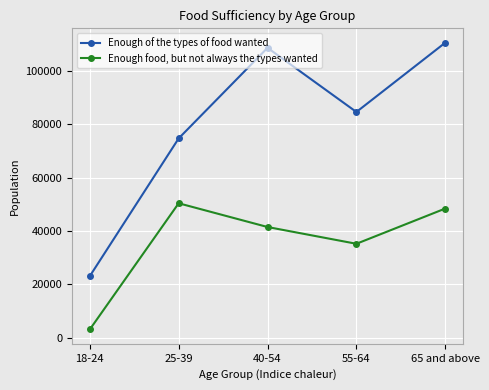

How many data points does each series have?

5